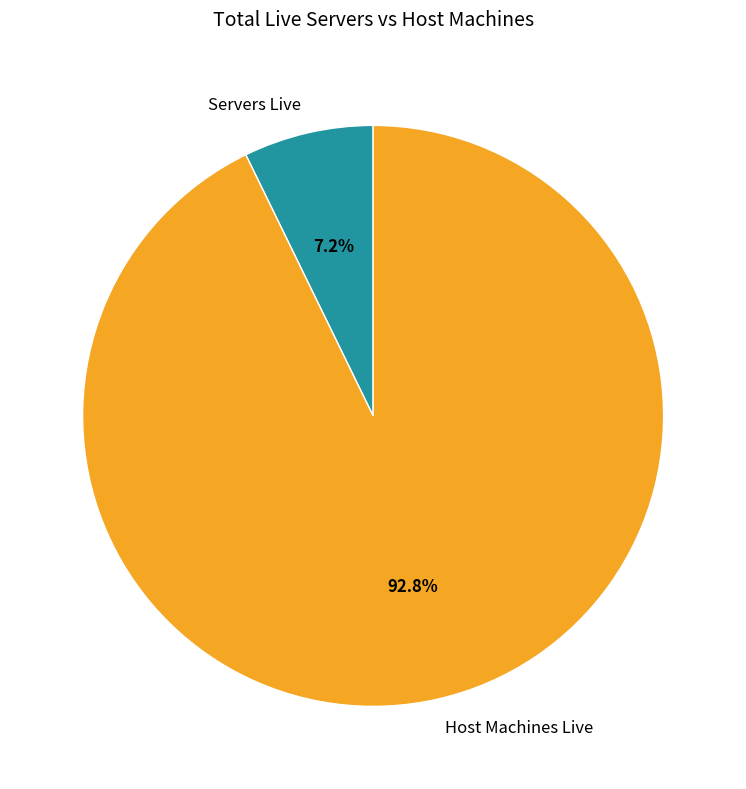

Which has a higher value, Host Machines Live or Servers Live?

Host Machines Live